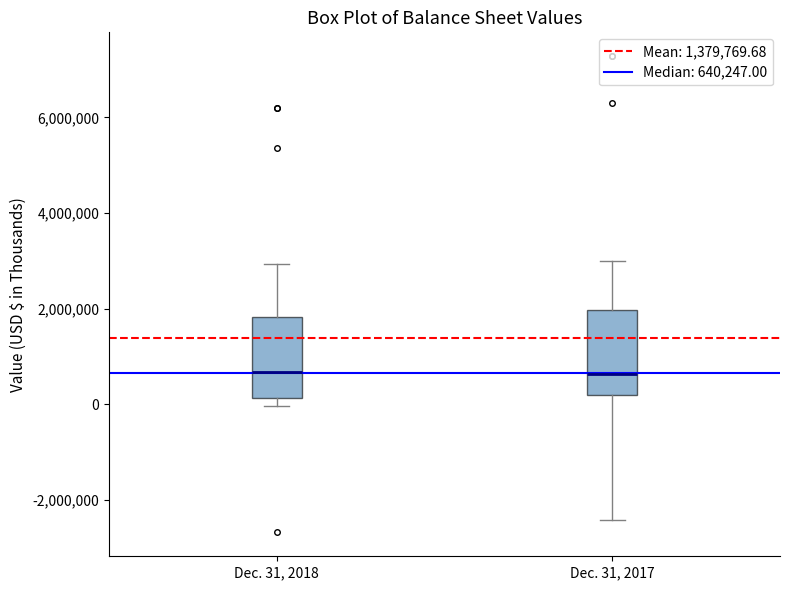

Reading left to right, read every box against the y-axis: the position of its median line, the range the box covers, and the ends of its whiskers. The values are not printed on the chart, so give them approximately, as read against the axis.

Dec. 31, 2018: median 600000, box 200000 to 1800000, whiskers 0 to 3000000
Dec. 31, 2017: median 600000, box 200000 to 2000000, whiskers -2400000 to 3000000